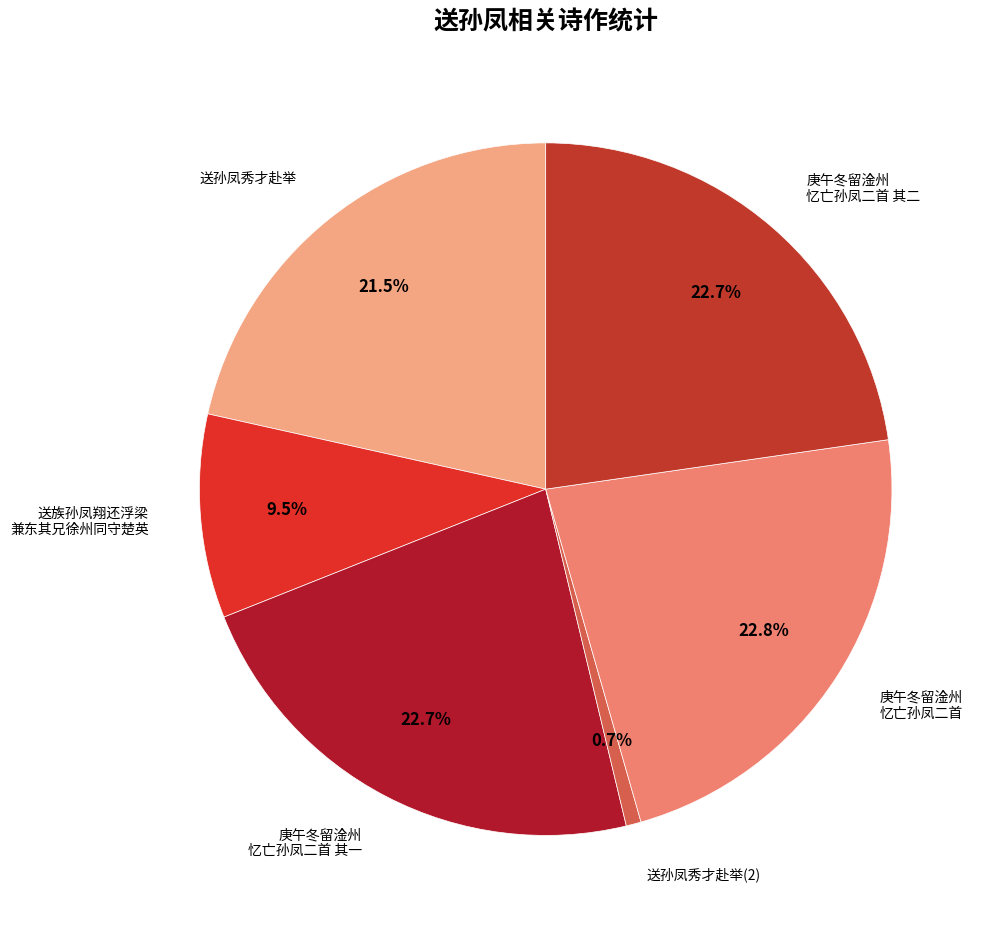

How many segments does this pie chart have?

6